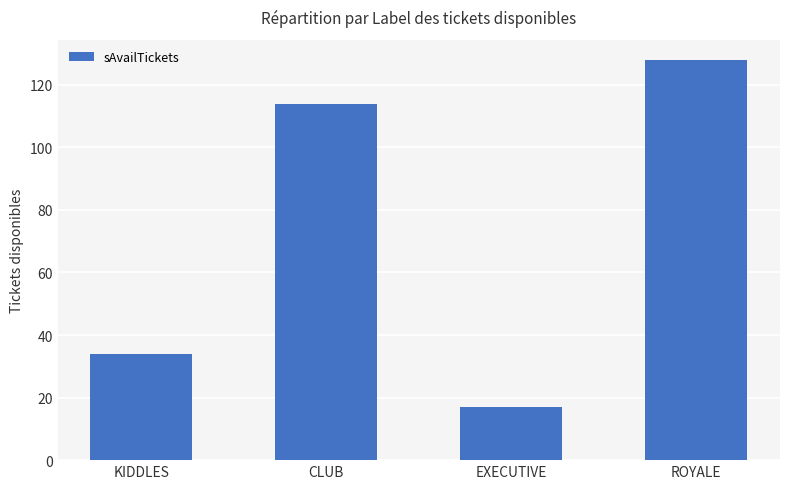

What is the value of the 3rd bar from the left?

17